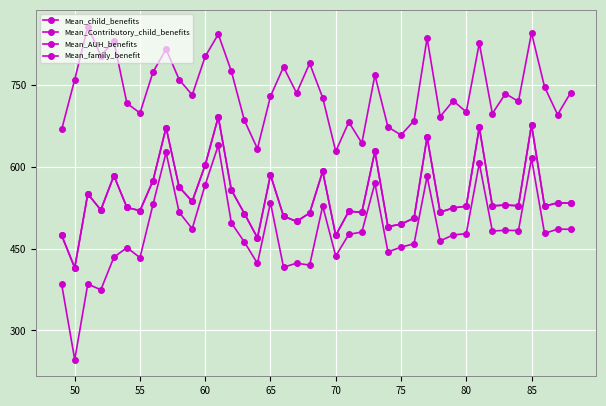

Does the chart have visible grid lines?

Yes